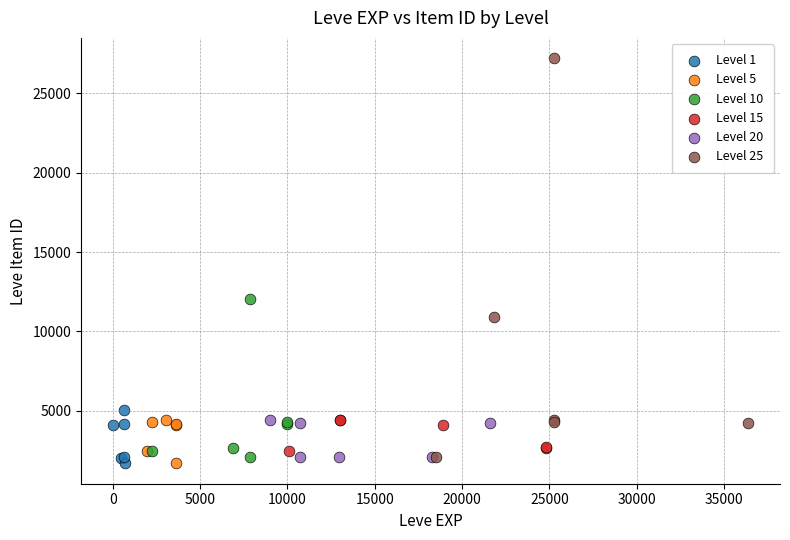

What are all the series names shown in the legend?

Level 1, Level 5, Level 10, Level 15, Level 20, Level 25